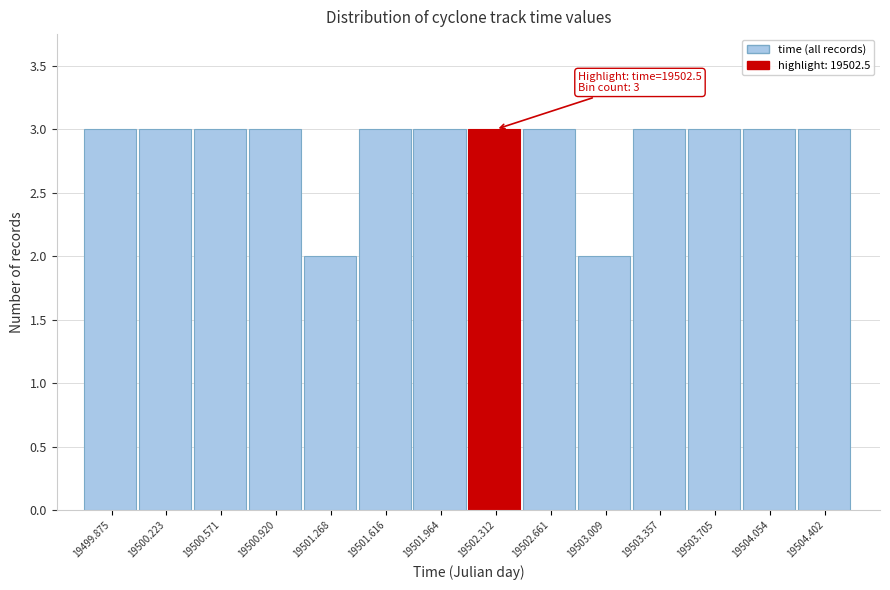

Reading right to left, transcribe all the data shown in this chart.

19504.402=3	19504.054=3	19503.705=3	19503.357=3	19503.009=2	19502.661=3	19502.312=3	19501.964=3	19501.616=3	19501.268=2	19500.920=3	19500.571=3	19500.223=3	19499.875=3